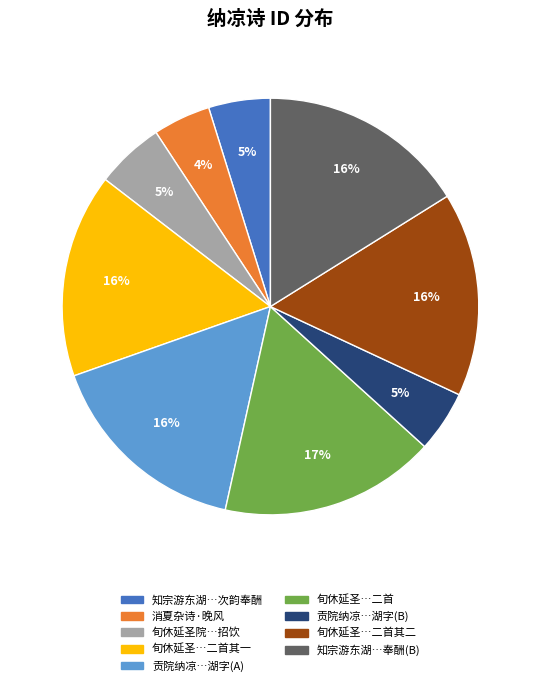

To the nearest percent, what is the average slice percentage?

11%